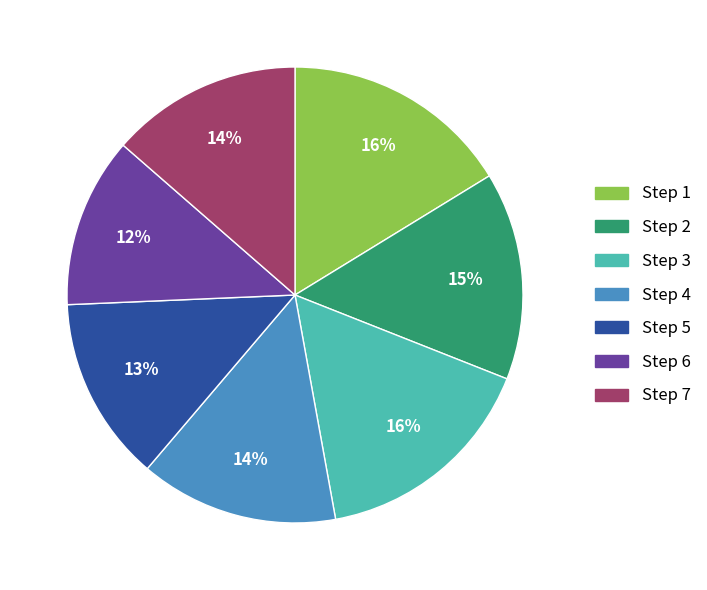

True or false: Step 5 accounts for 13% of the total.

True